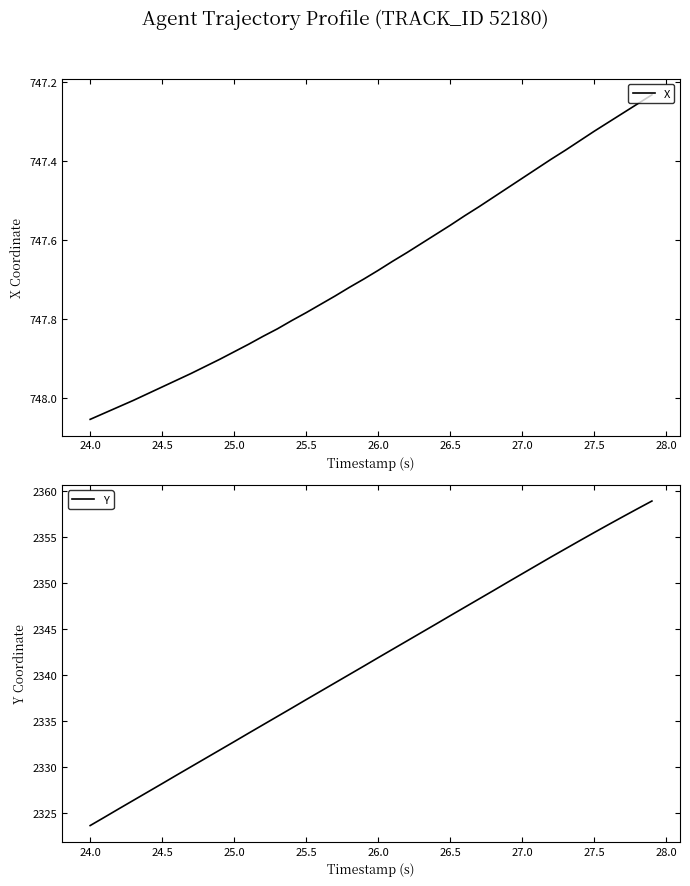

Does the chart have visible grid lines?

No